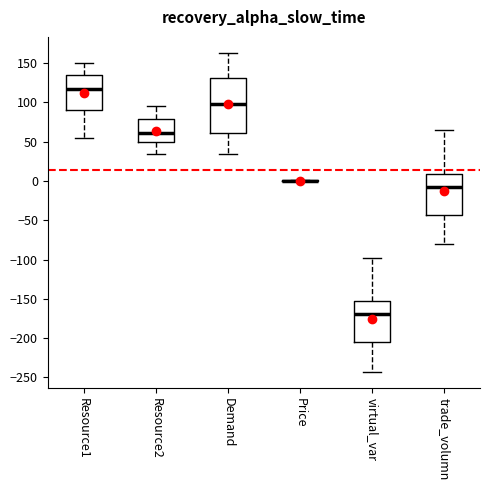

Where does the upper whisker of the box for Demand end on the y-axis? The values are not printed on the chart, so give them approximately, as read against the axis.

165